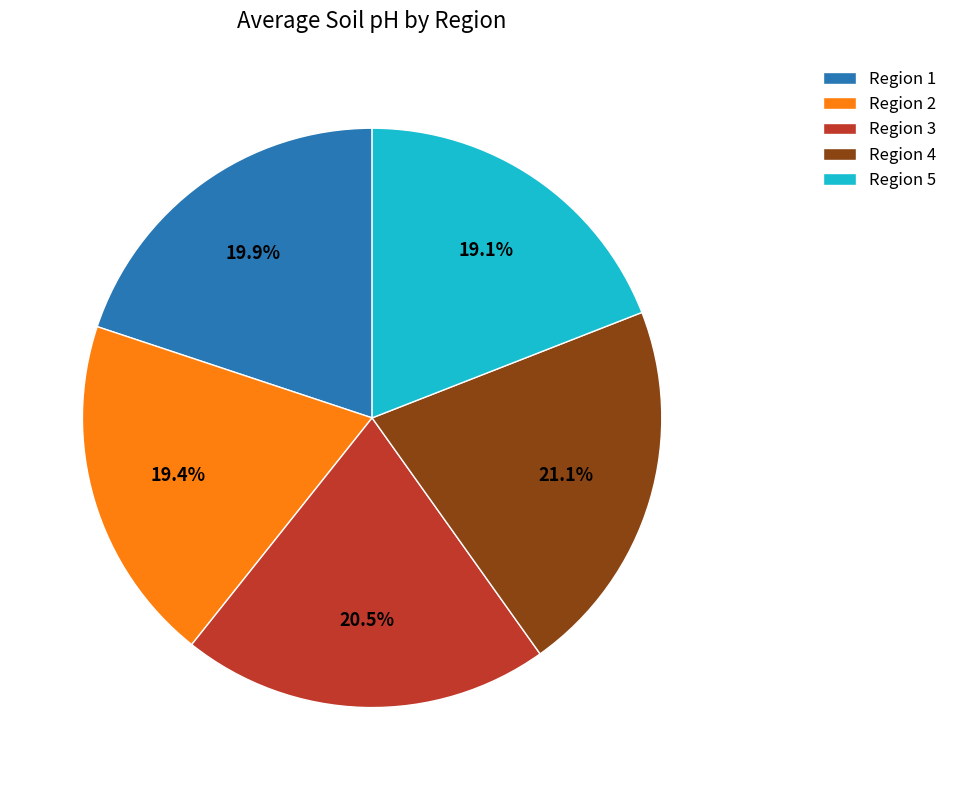

Which slice is the largest?

Region 4